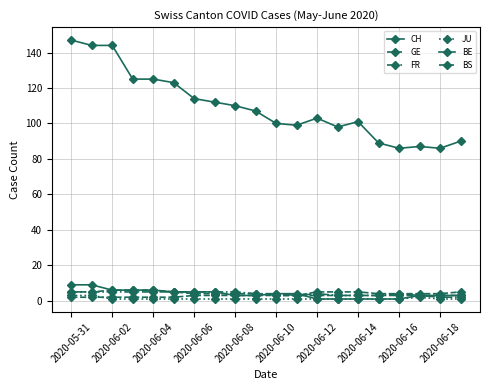

At which label does FR reach its peak?

2020-05-31